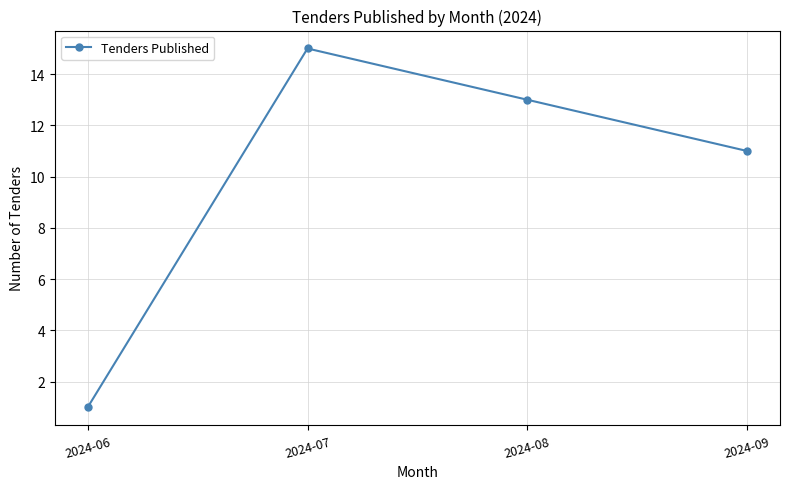

Rank the categories by value from lowest to highest.

2024-06, 2024-09, 2024-08, 2024-07